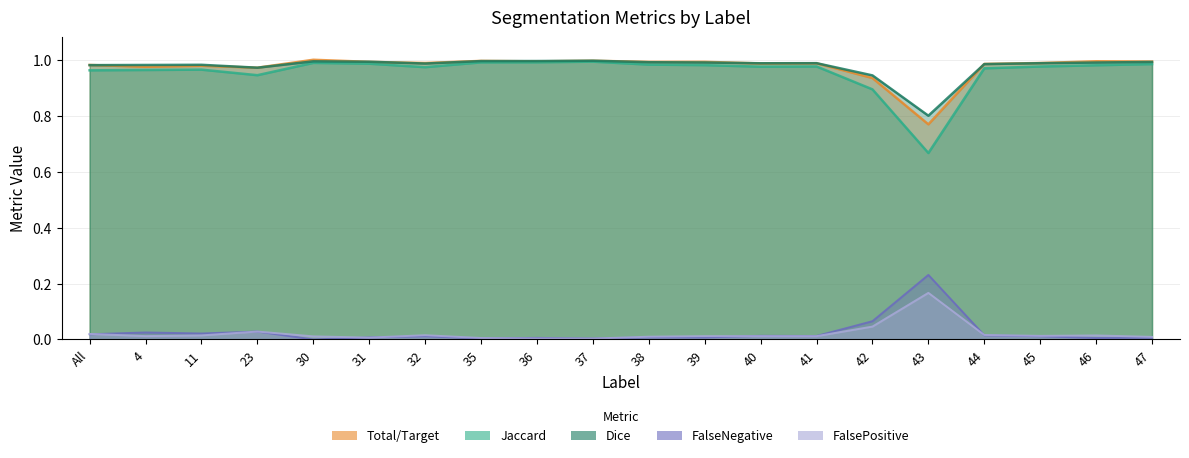

Is the value of Dice at 43 greater than the value of FalsePositive at 41?

Yes